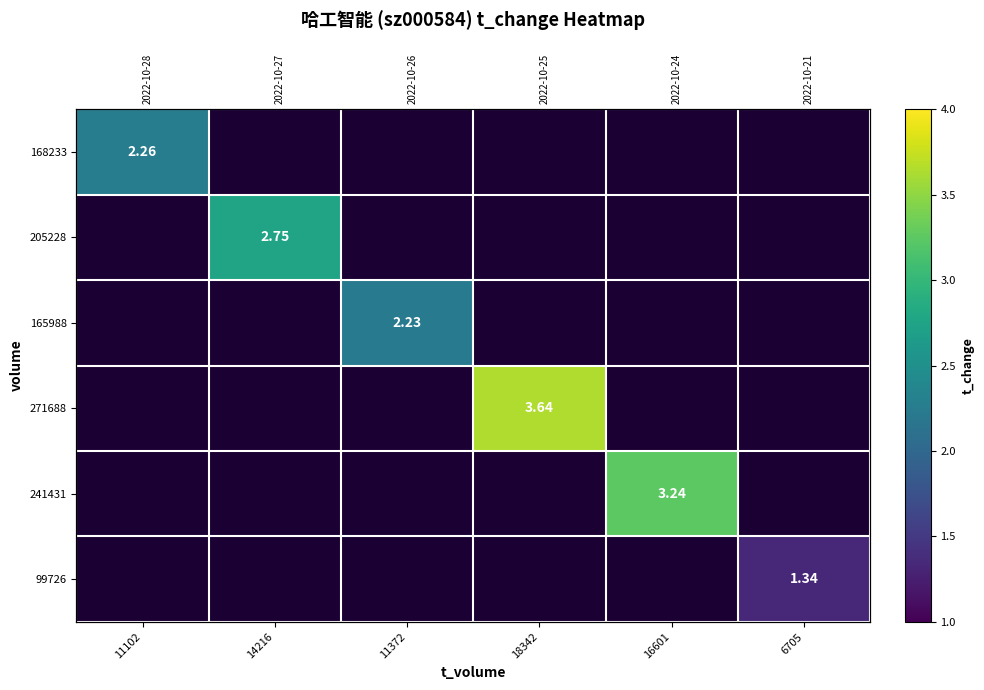

At which label does 168233 reach its peak?

11102